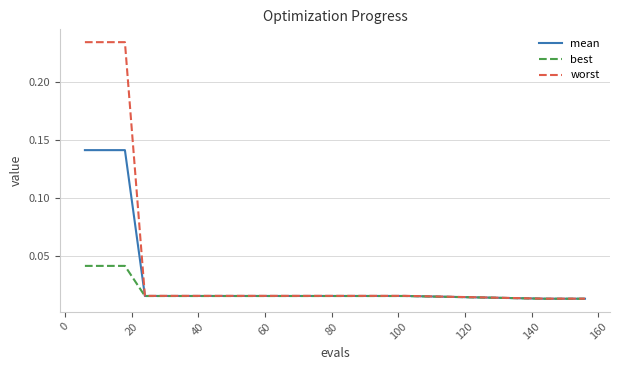

List the series in order of their overall mean, lowest first.

best, mean, worst